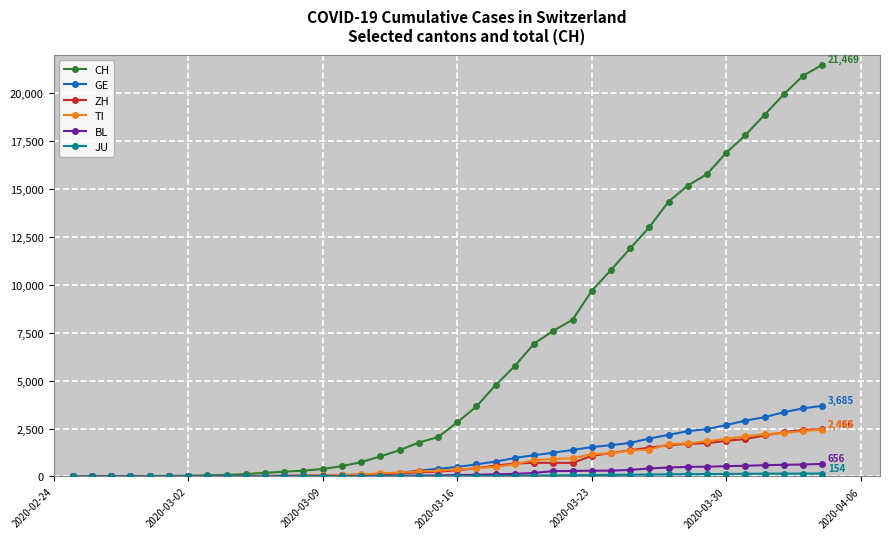

Does the chart display data point markers on the line(s)?

Yes